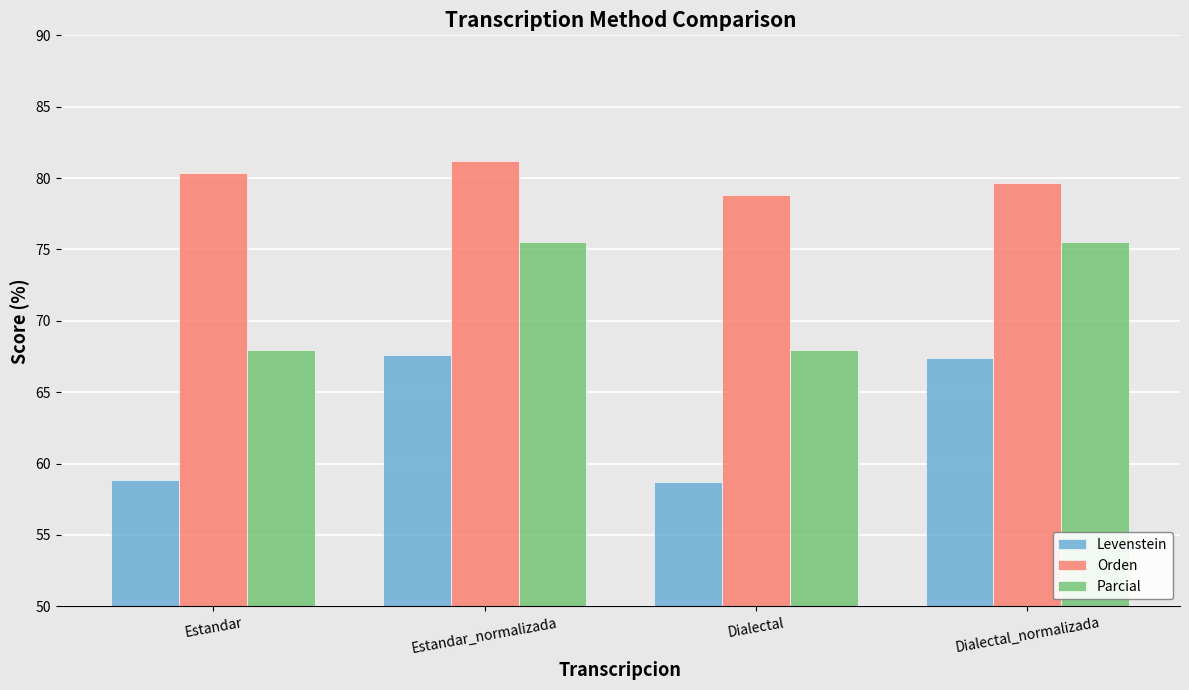

True or false: Parcial has a value of 20.4 at Dialectal.

False